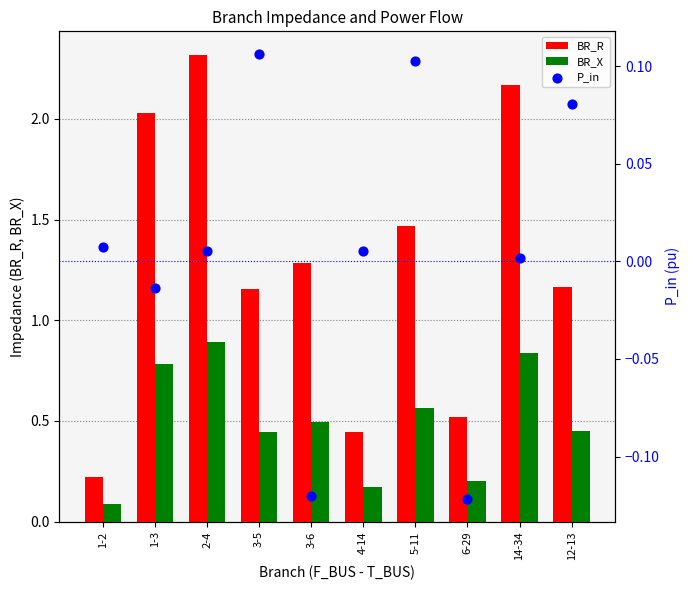

Which series has the largest total across all categories?

BR_R